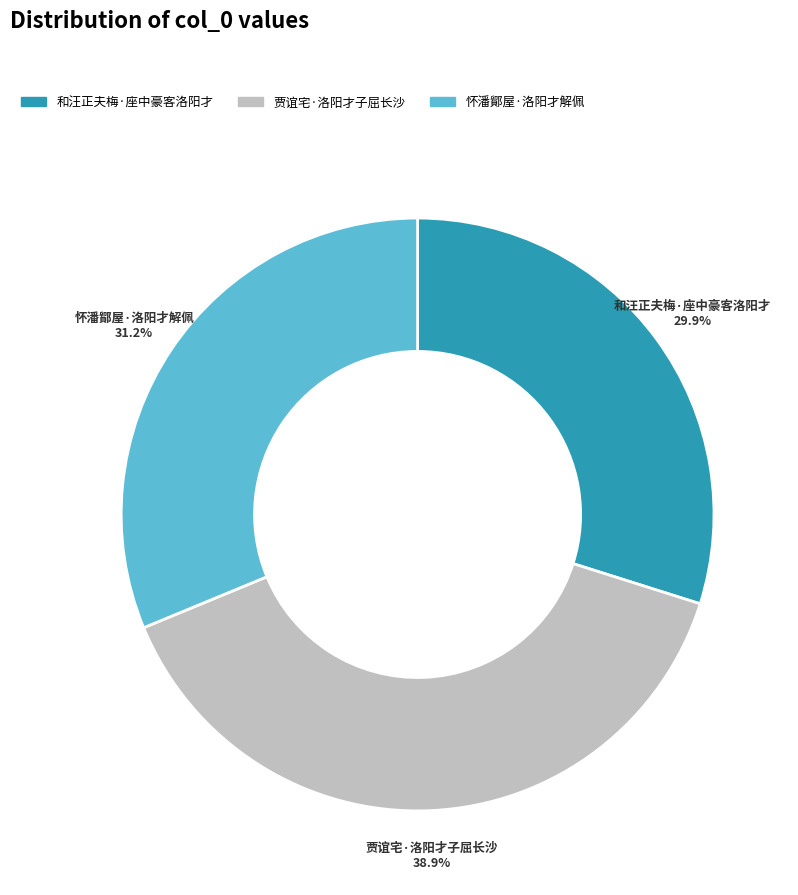

What percentage is NOT represented by 怀潘鄮屋·洛阳才解佩?

68.8%